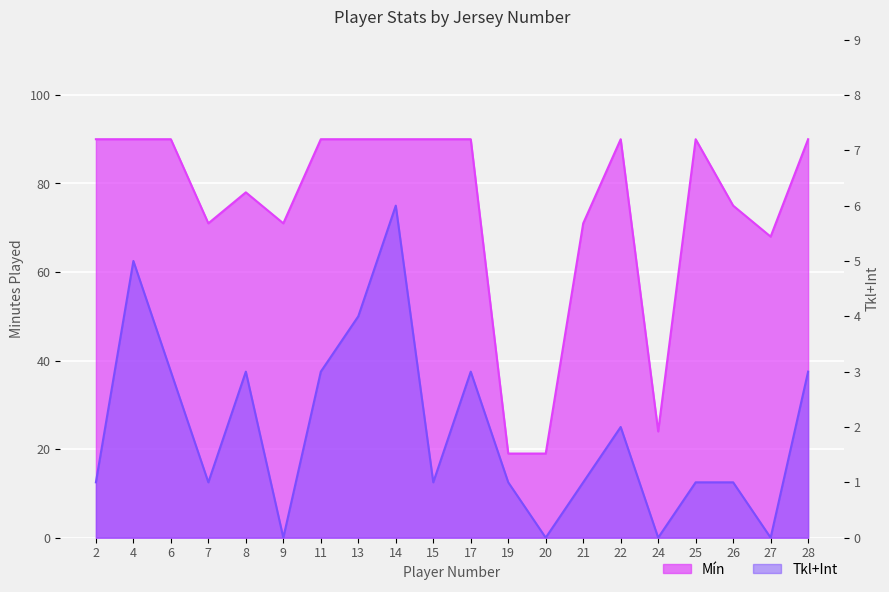

What is the approximate value of Tkl+Int at 17?

3